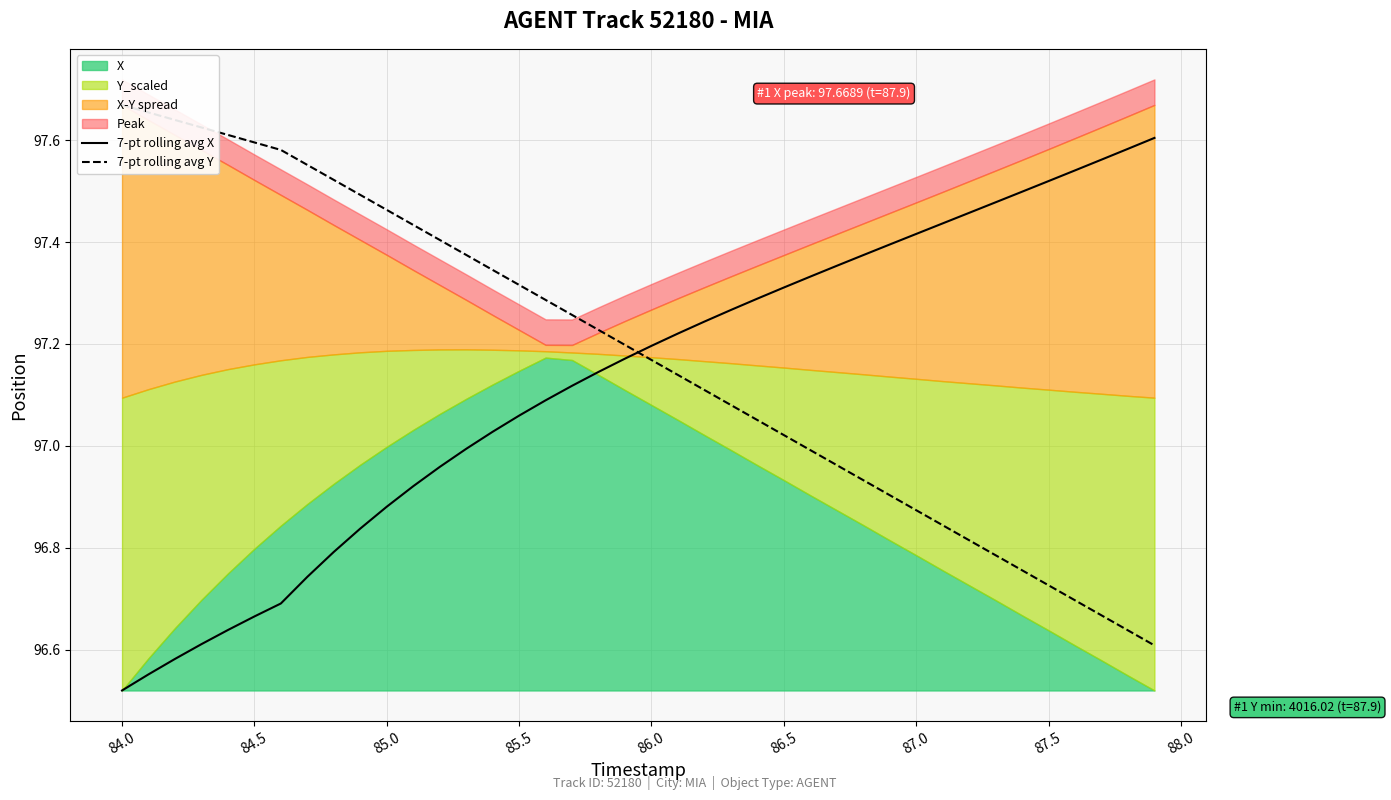

Which series has the largest range (max minus min)?

7-pt rolling avg X